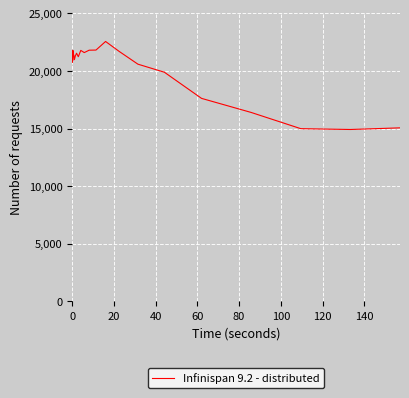

Does the chart have visible grid lines?

Yes